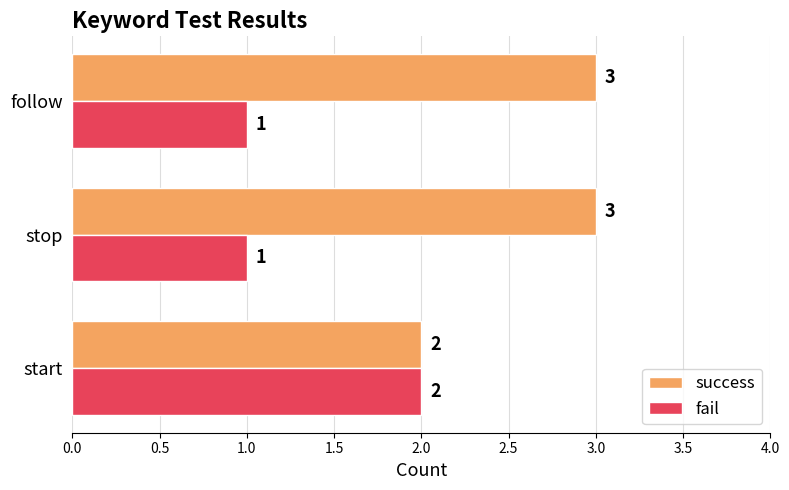

The fail series shows 1 at follow. True or false?

True